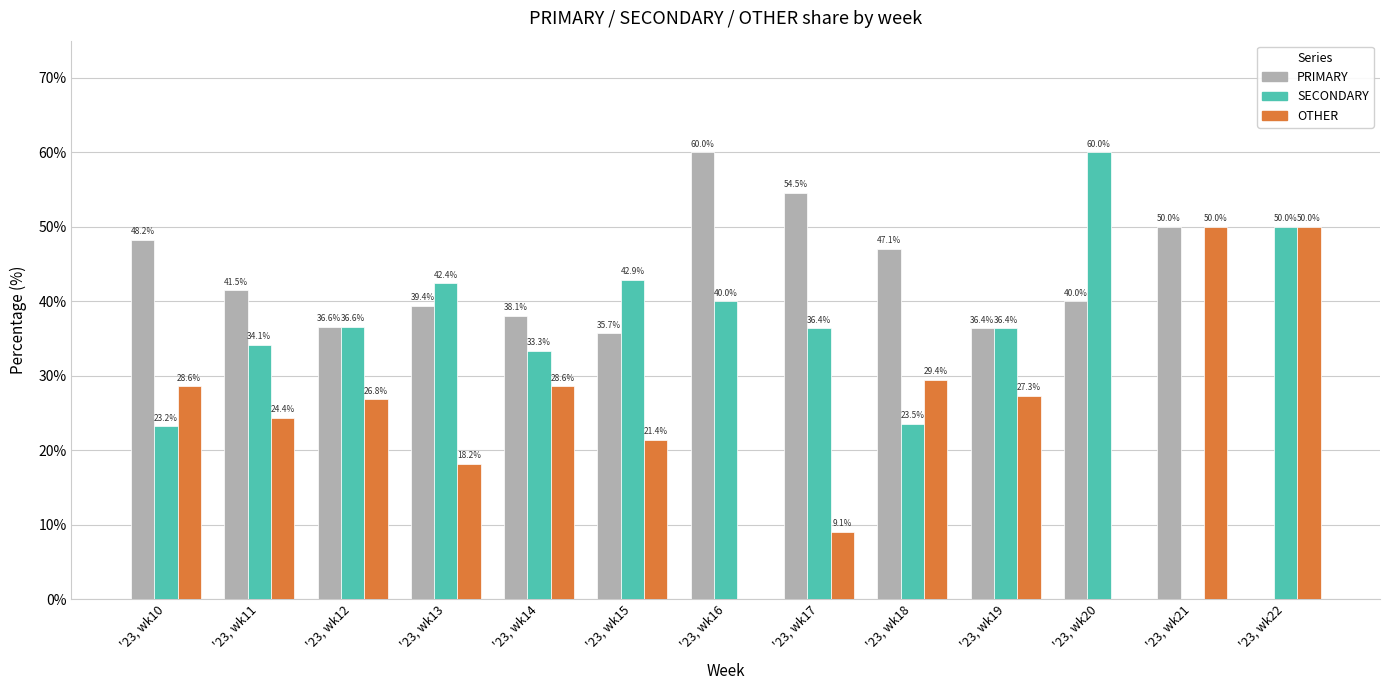

Reading left to right, what are all the values shown in this chart?

PRIMARY: '23, wk10=48.2	'23, wk11=41.5	'23, wk12=36.6	'23, wk13=39.4	'23, wk14=38.1	'23, wk15=35.7	'23, wk16=60.0	'23, wk17=54.5	'23, wk18=47.1	'23, wk19=36.4	'23, wk20=40.0	'23, wk21=50.0	'23, wk22=0.0
SECONDARY: '23, wk10=23.2	'23, wk11=34.1	'23, wk12=36.6	'23, wk13=42.4	'23, wk14=33.3	'23, wk15=42.9	'23, wk16=40.0	'23, wk17=36.4	'23, wk18=23.5	'23, wk19=36.4	'23, wk20=60.0	'23, wk21=0.0	'23, wk22=50.0
OTHER: '23, wk10=28.6	'23, wk11=24.4	'23, wk12=26.8	'23, wk13=18.2	'23, wk14=28.6	'23, wk15=21.4	'23, wk16=0.0	'23, wk17=9.1	'23, wk18=29.4	'23, wk19=27.3	'23, wk20=0.0	'23, wk21=50.0	'23, wk22=50.0